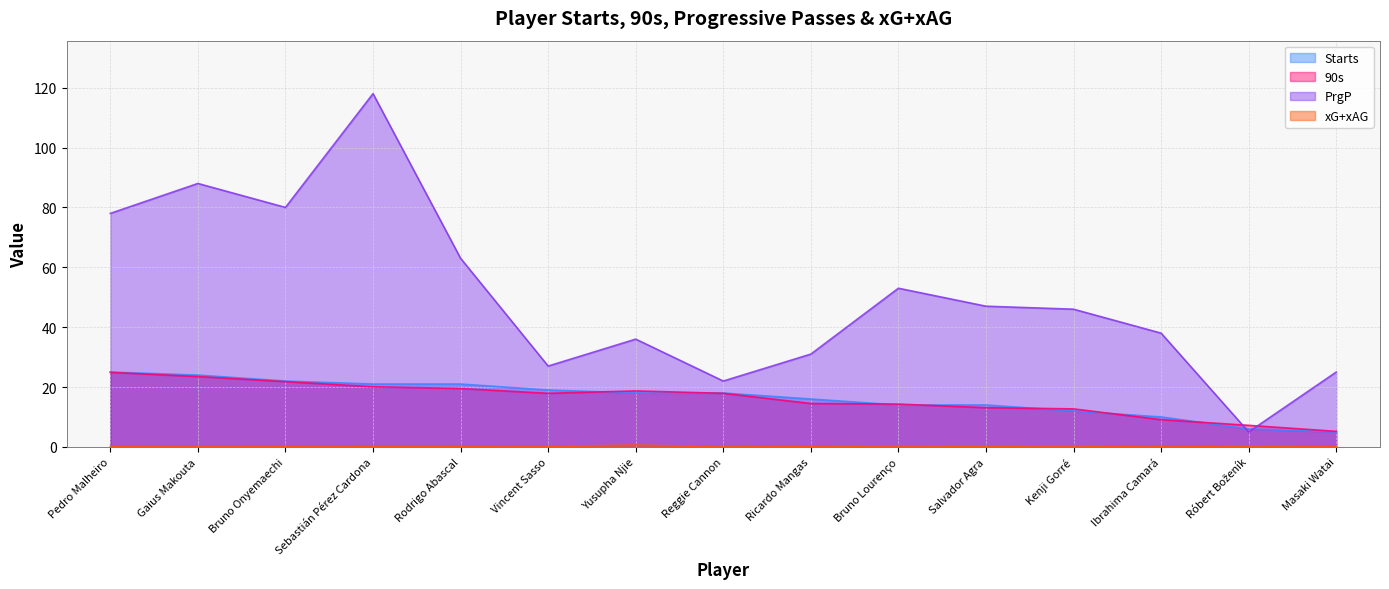

At how many categories does at least one series exceed 45?

8